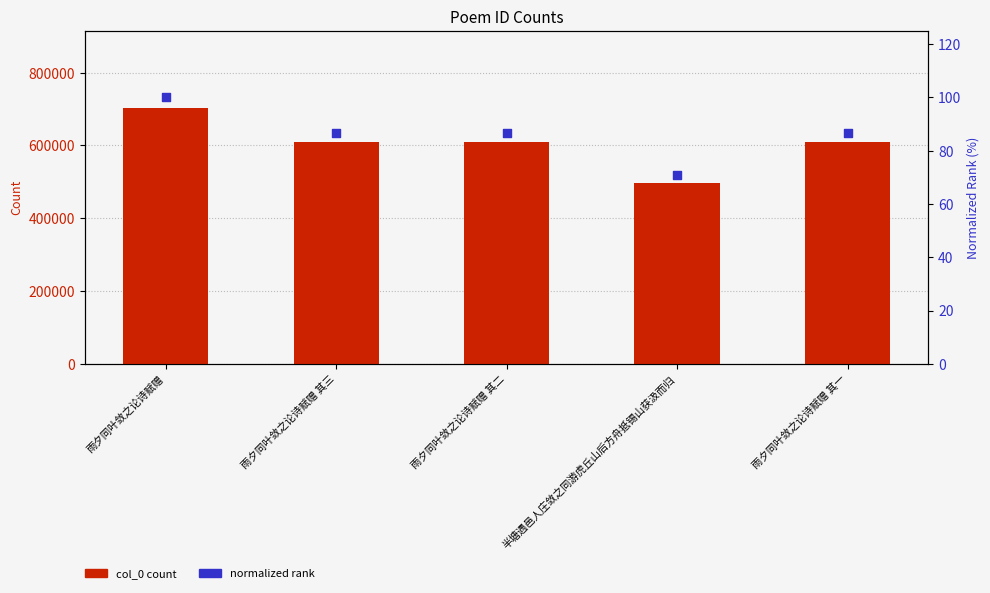

Is the value of col_0 count at 雨夕同叶敛之论诗赋赠 其三 greater than the value of normalized rank at 雨夕同叶敛之论诗赋赠 其三?

Yes